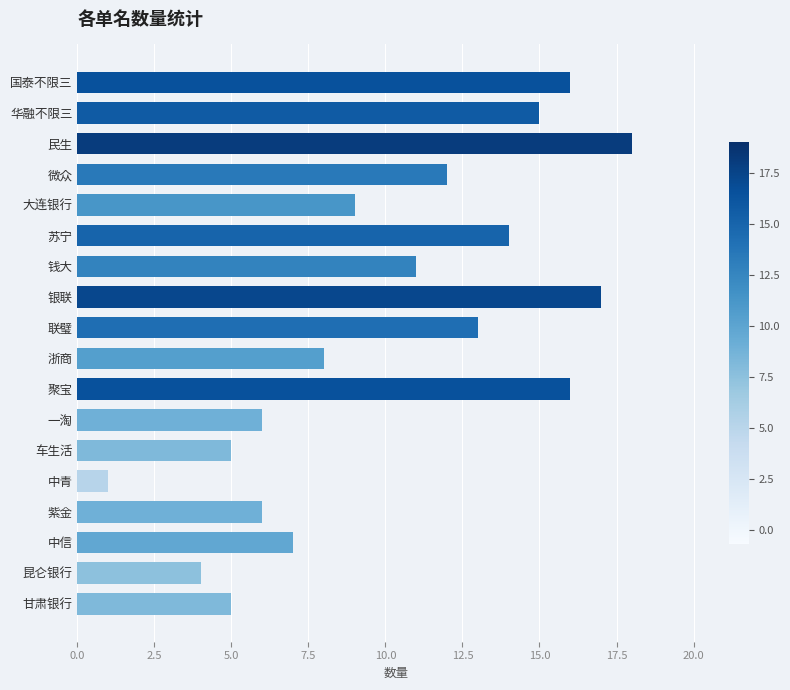

How many values are below 11?

9